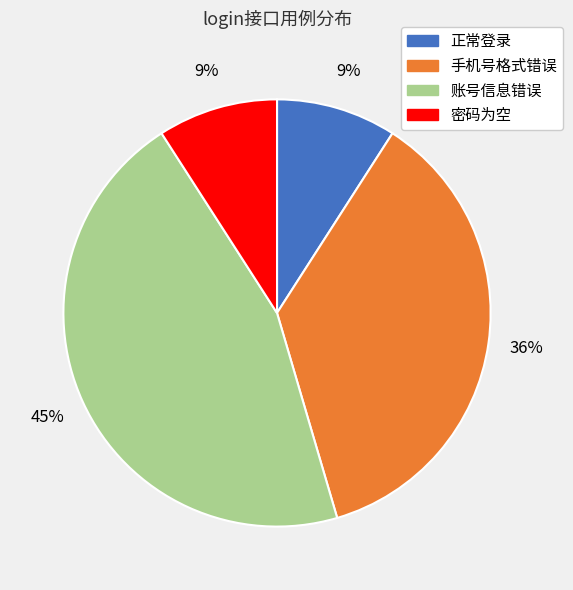

Approximately how many times larger is the value at 账号信息错误 compared to 正常登录?

5.0